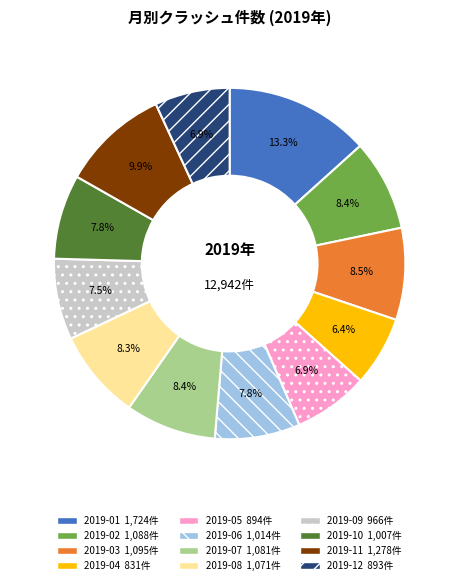

True or false: 2019-02 accounts for 23% of the total.

False